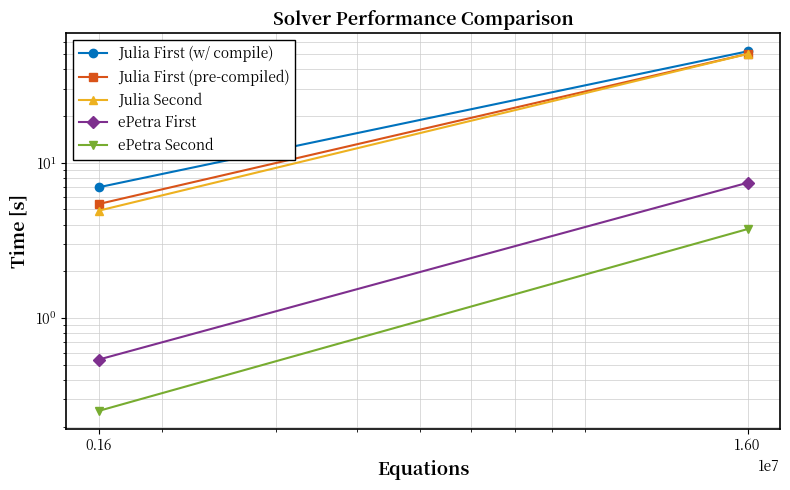

Which category has the highest value in the ePetra Second series?

1.60